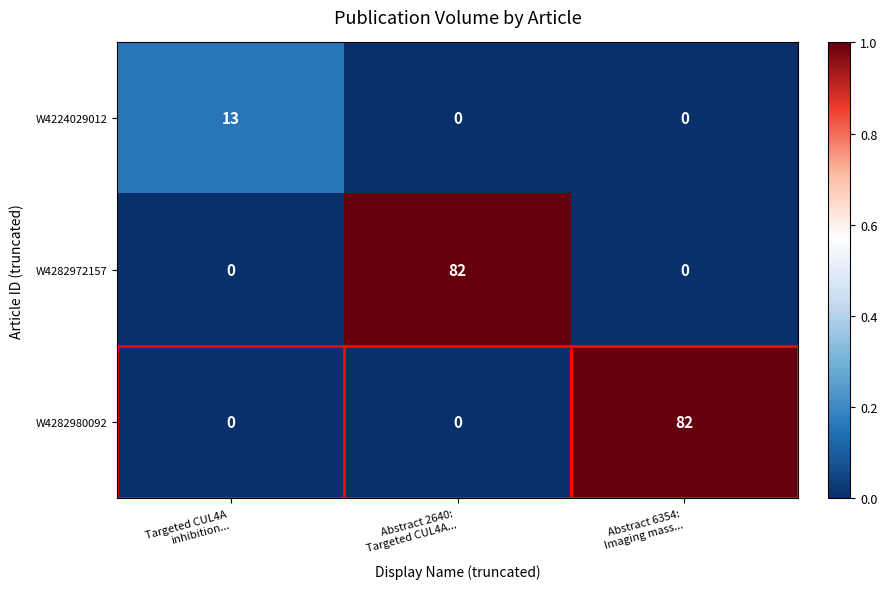

What is the highest value of the W4282980092 series?

82